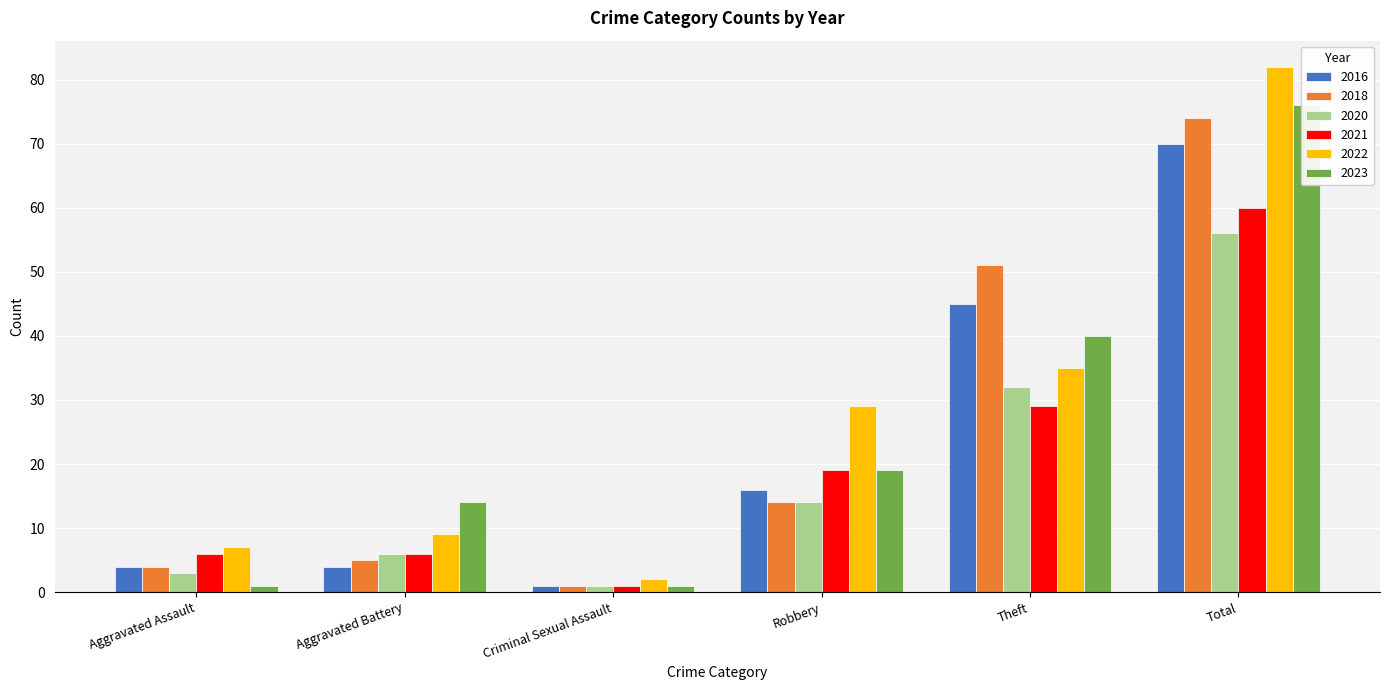

At which category is the sum across all series the highest?

Total